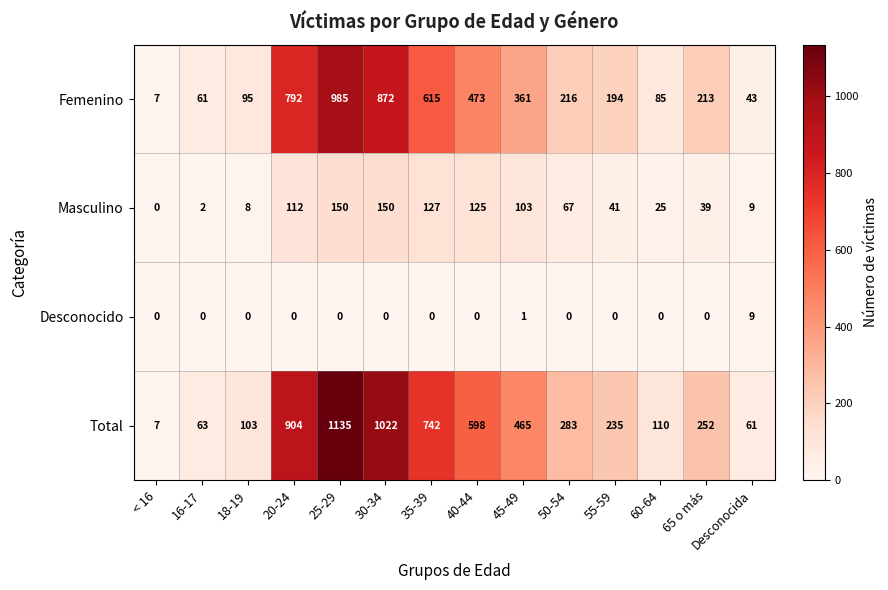

At which category is the sum across all series the highest?

25-29